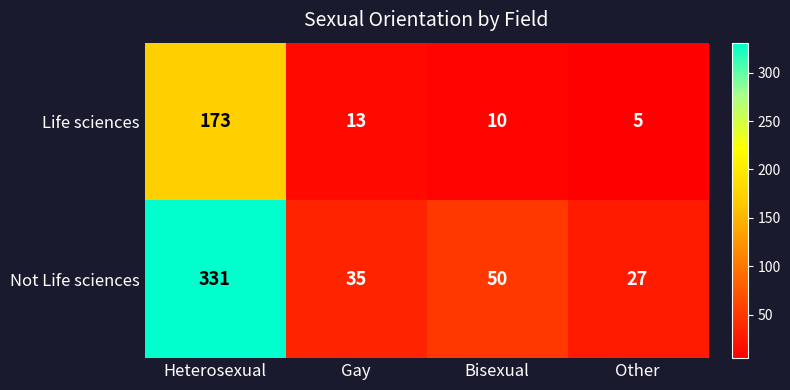

At which category is the sum across all series the highest?

Heterosexual